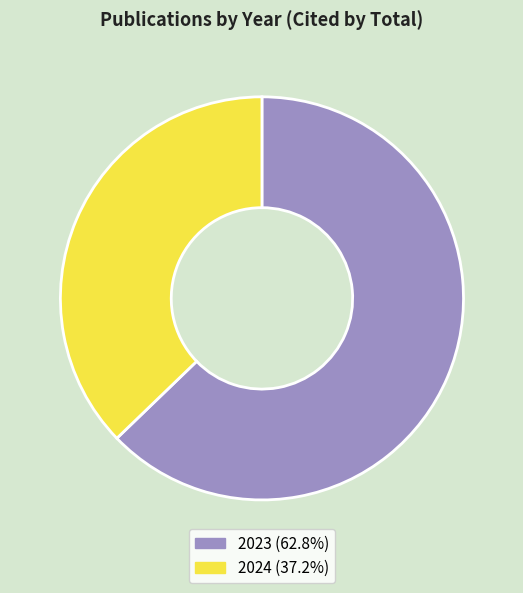

How many segments does this pie chart have?

2